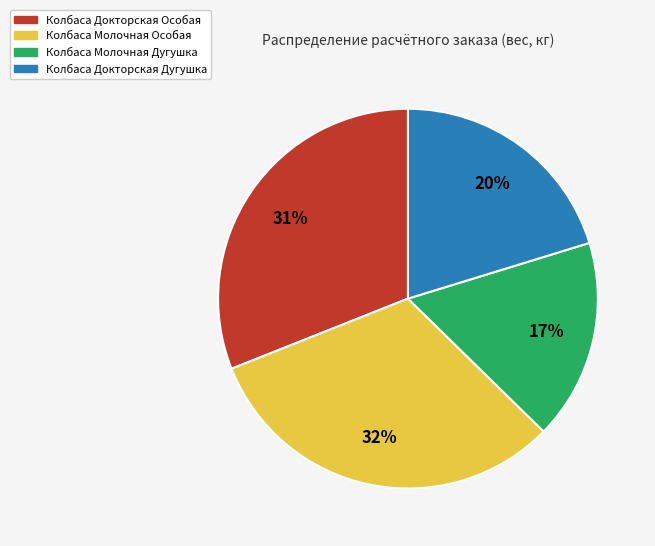

Does any single category account for the majority?

No